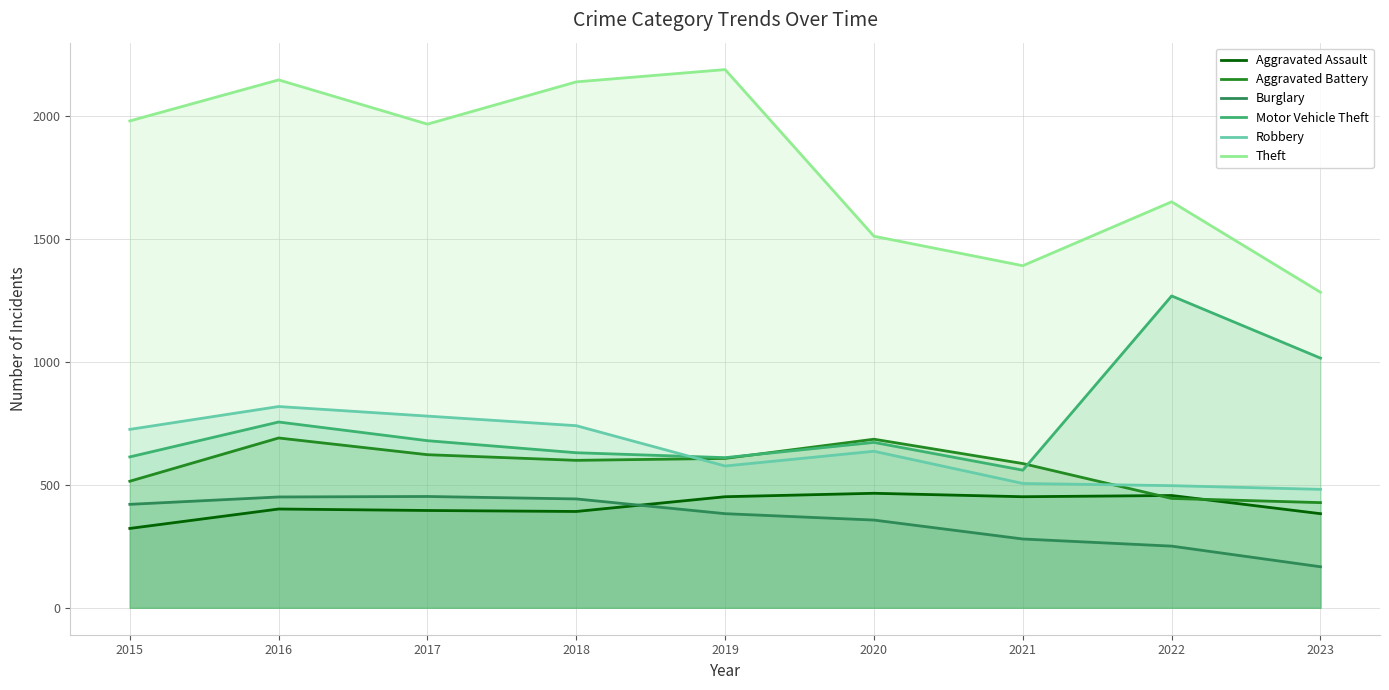

True or false: Robbery and Theft cross at least once.

False